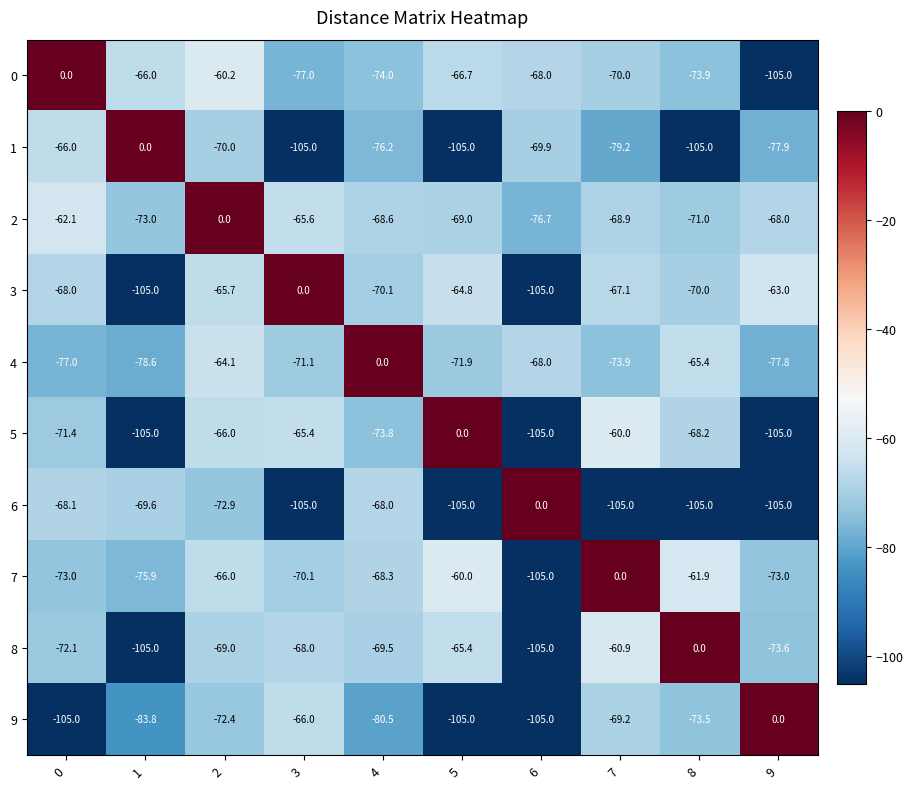

What is the lowest value of the 6 series?

-105.0